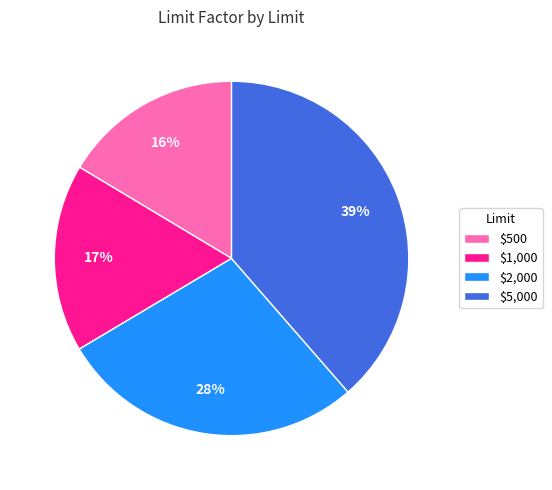

What is the largest slice in the pie chart?

$5,000